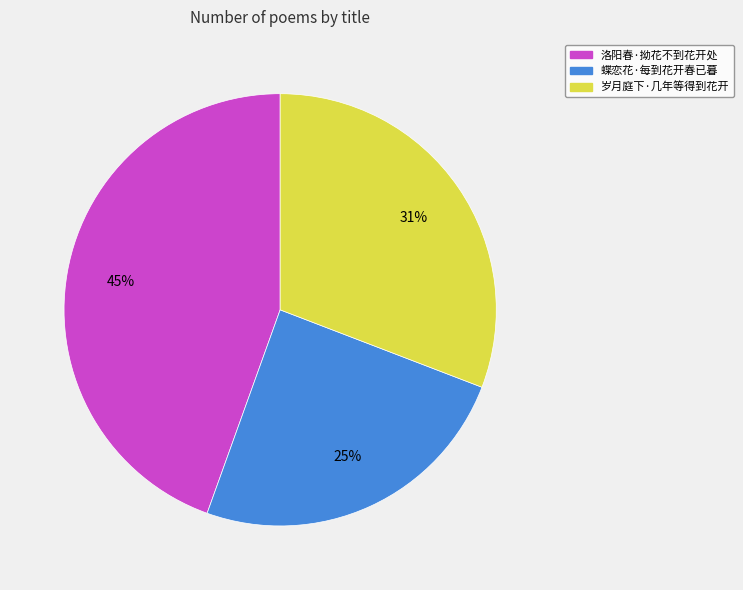

Approximately how many times larger is the value at 岁月庭下·几年等得到花开 compared to 洛阳春·拗花不到花开处?

0.7